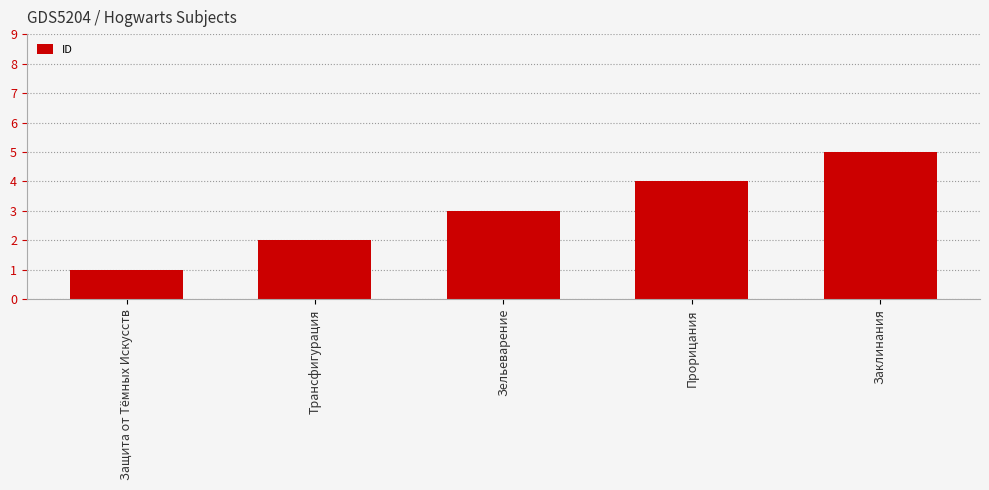

Reading left to right, extract all data points from this chart.

1	2	3	4	5